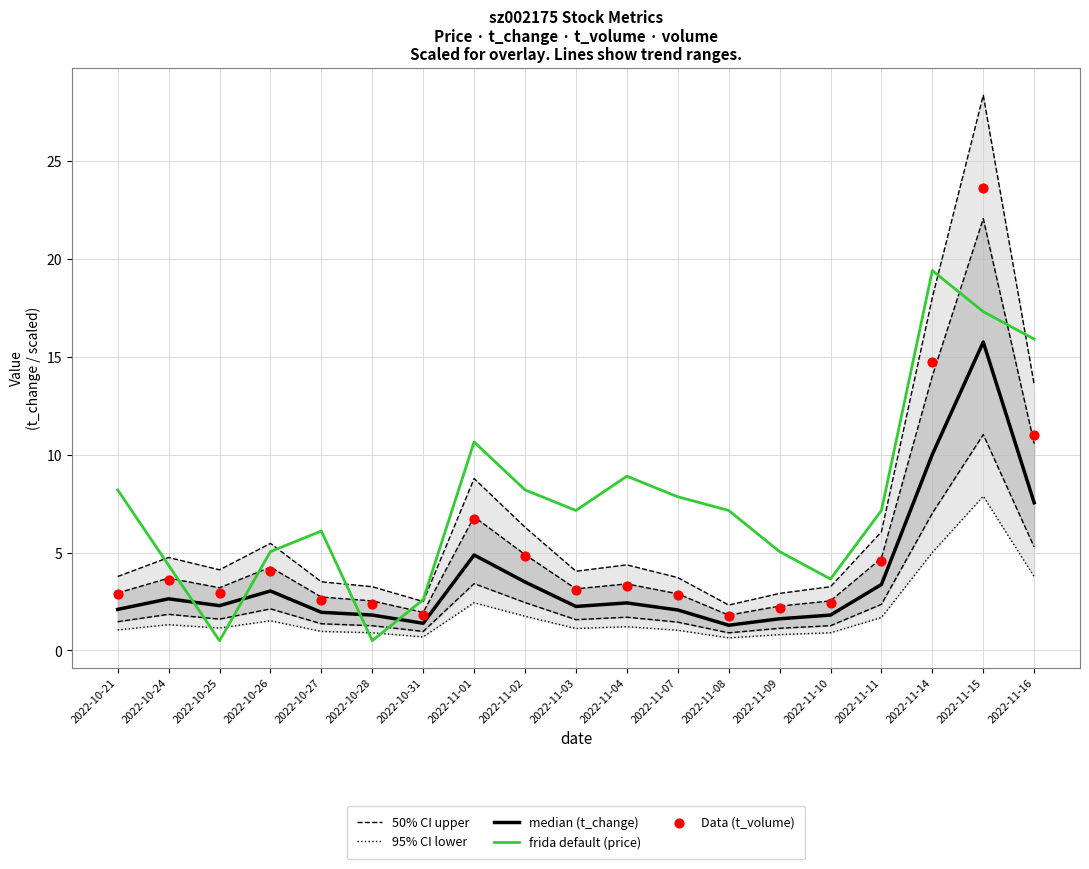

What are all the series names shown in the legend?

50% CI upper, 95% CI lower, median (t_change), frida default (price), Data (t_volume)